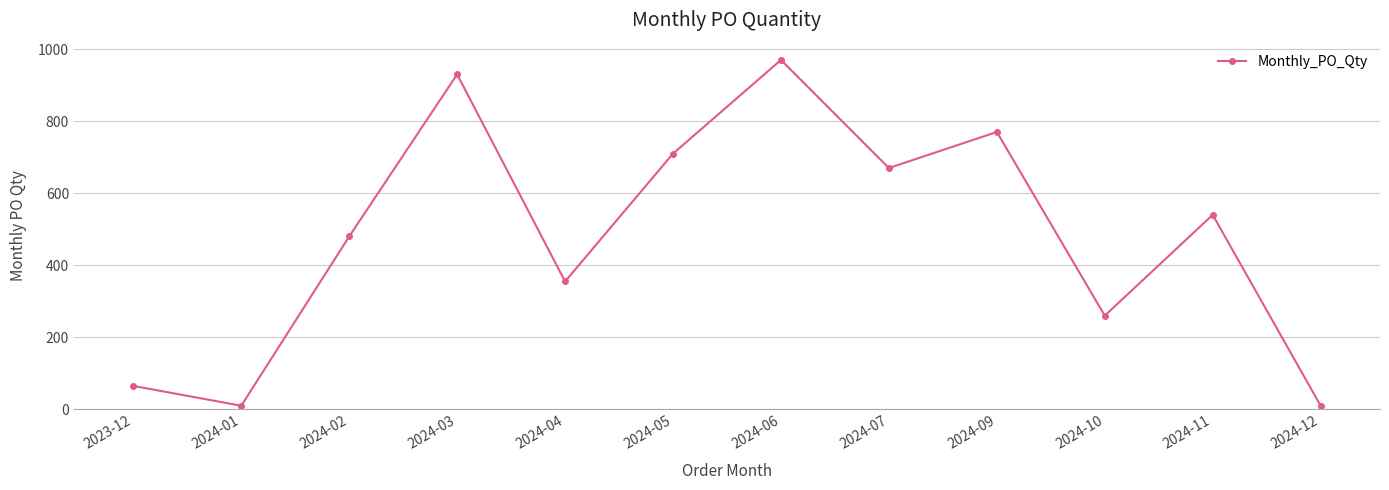

The chart shows a value of 1260 at 2024-05. True or false?

False